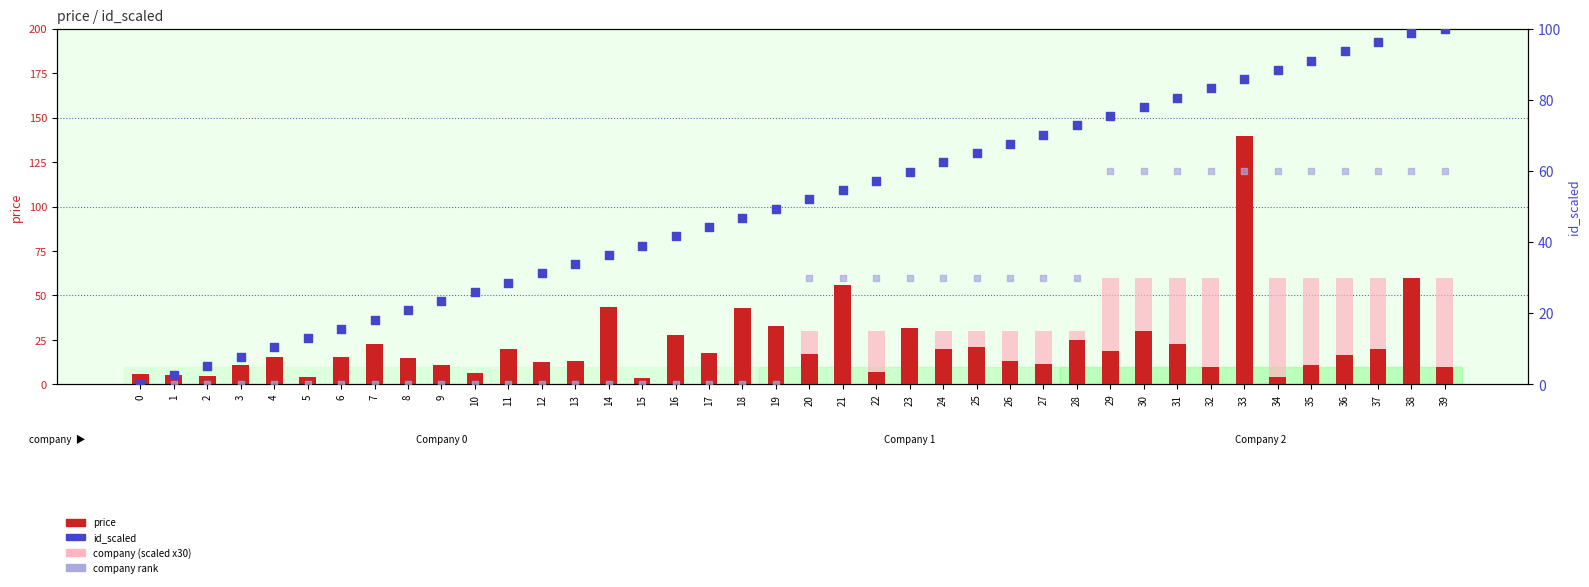

At how many categories does at least one series exceed 123?

1